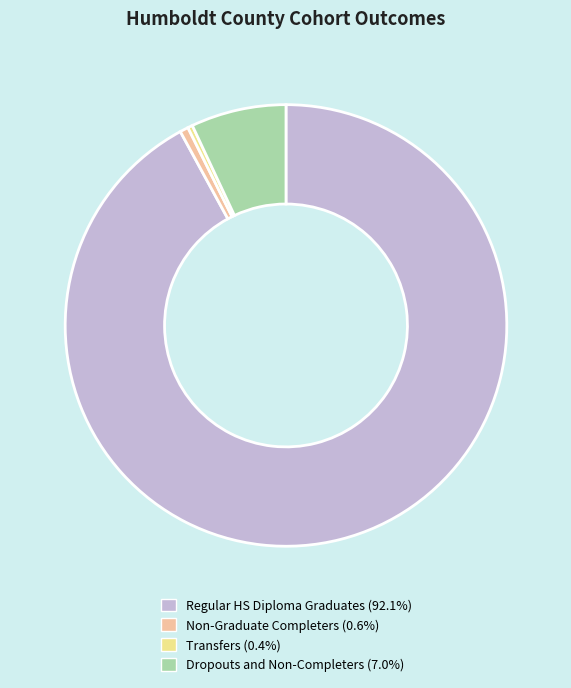

Combined, do Dropouts and Non-Completers and Regular HS Diploma Graduates account for over 50%?

Yes